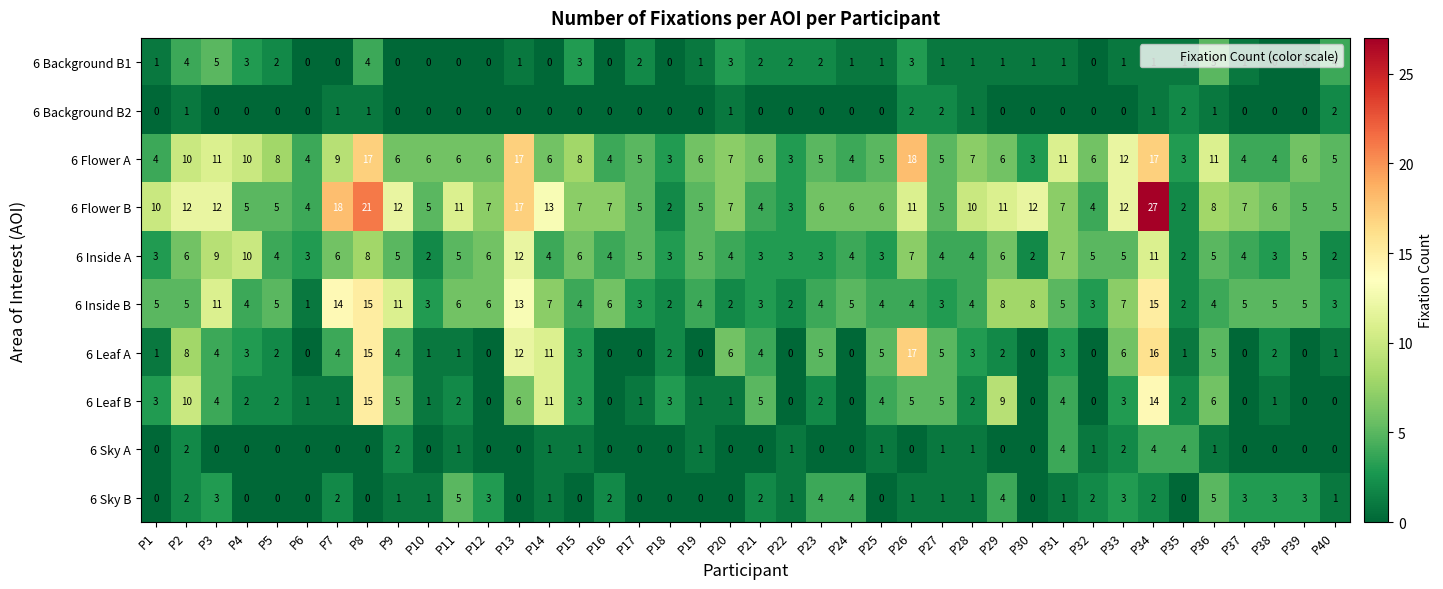

At which category is the sum across all series the highest?

P34